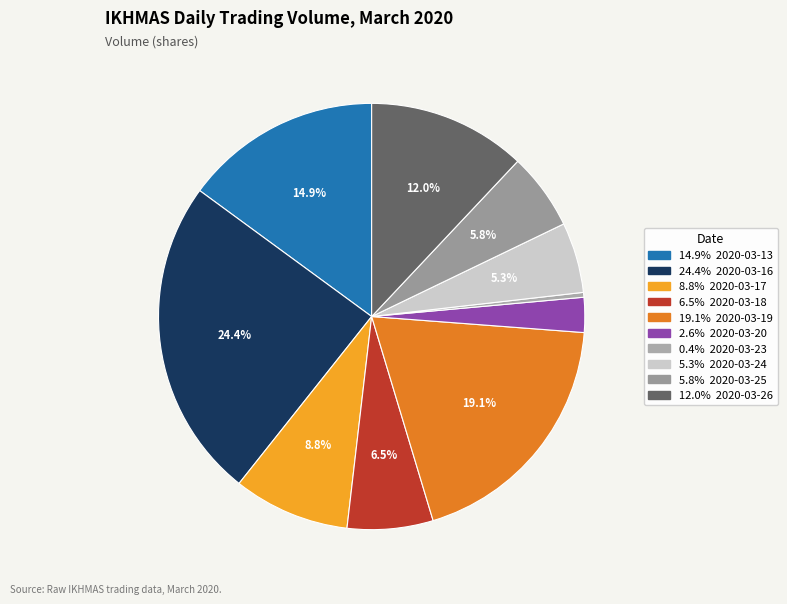

Rank the categories by value from lowest to highest.

2020-03-23, 2020-03-20, 2020-03-24, 2020-03-25, 2020-03-18, 2020-03-17, 2020-03-26, 2020-03-13, 2020-03-19, 2020-03-16